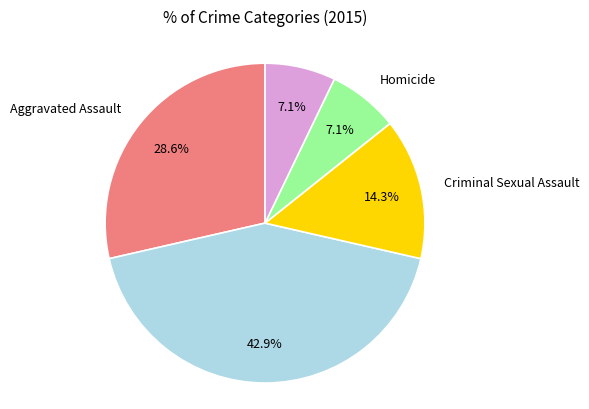

Is there a majority slice in this chart?

No